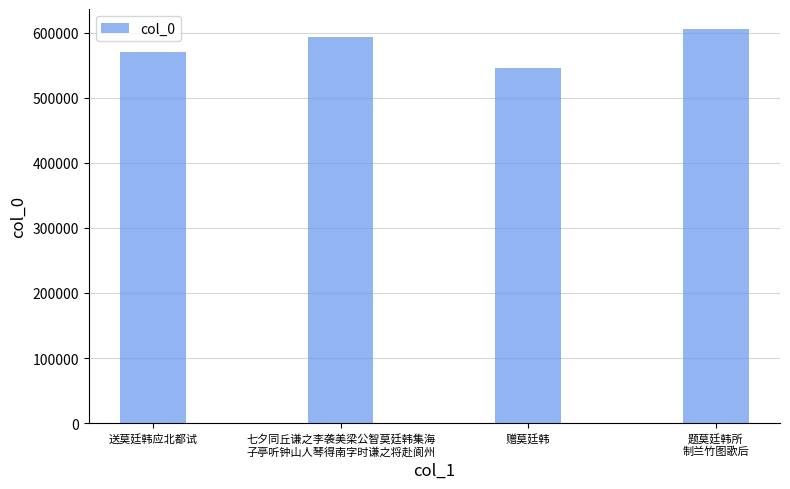

Count the number of data series in this chart.

1